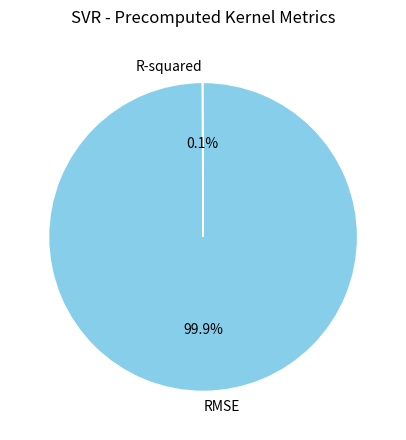

How much of the chart is everything except RMSE?

0.1%